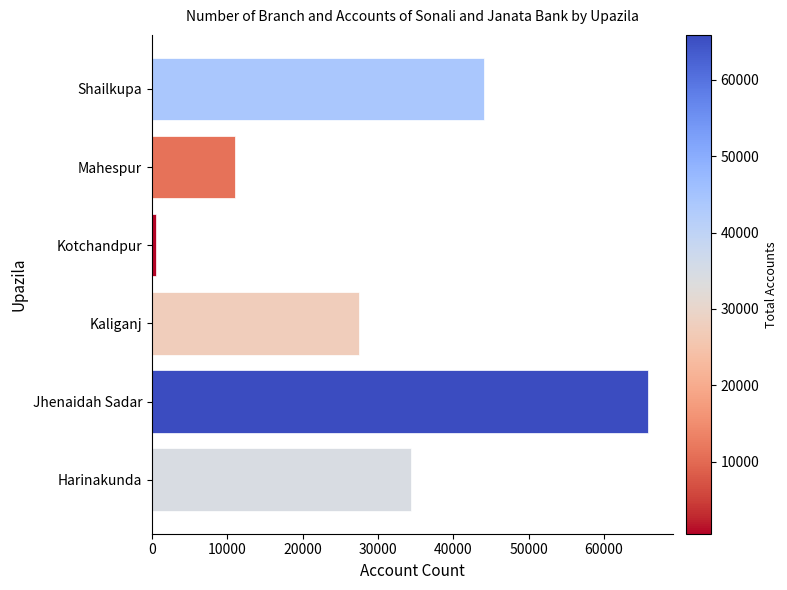

Are the bars horizontal?

Yes